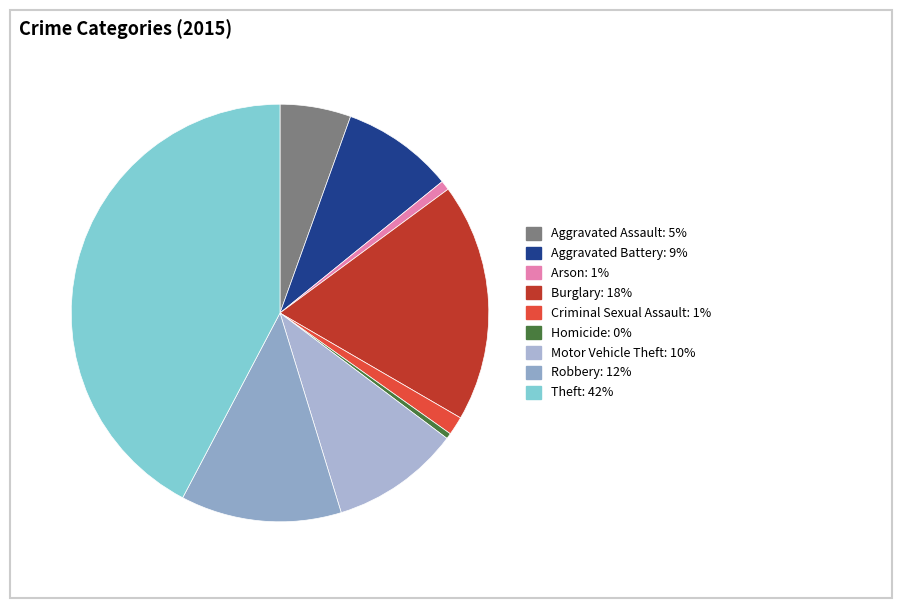

Which has a higher value, Motor Vehicle Theft or Theft?

Theft